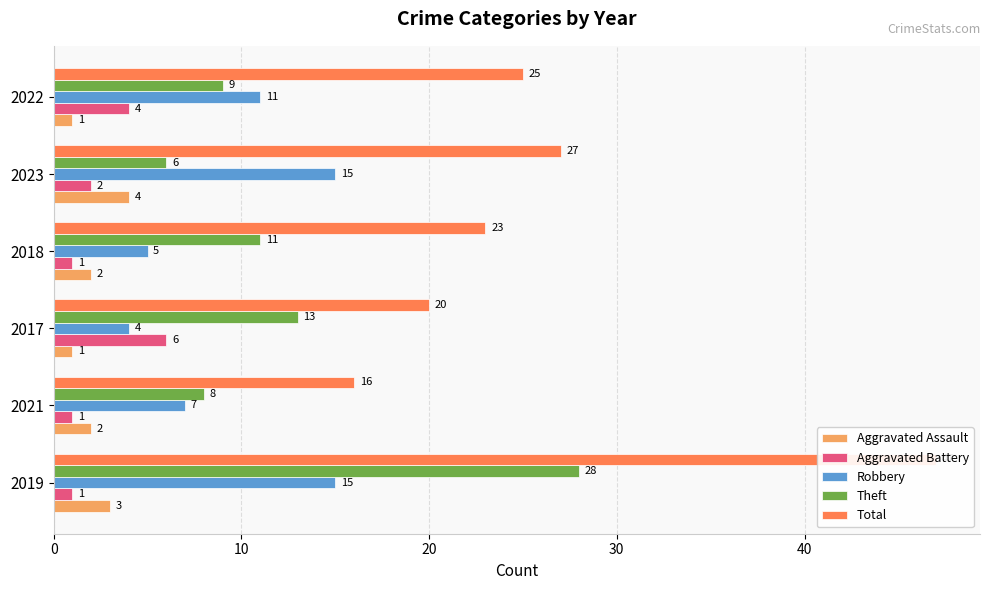

Which series has the largest total across all categories?

Total